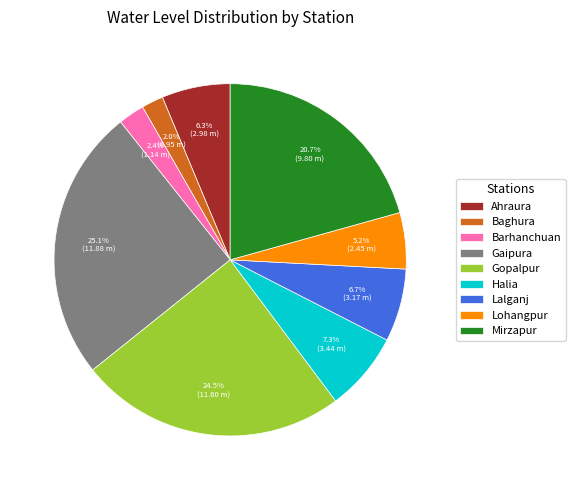

To the nearest percent, what portion does Gaipura represent?

25%